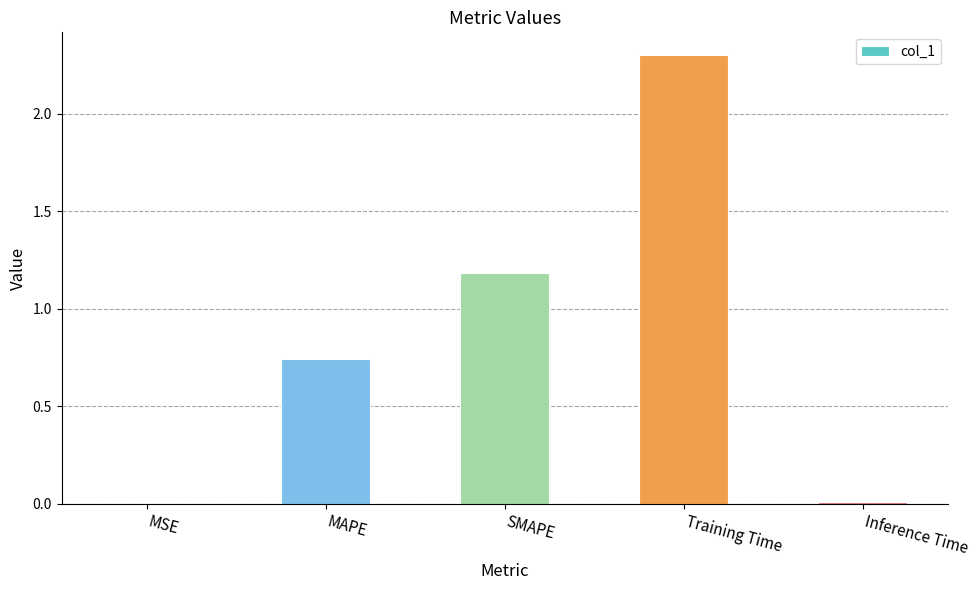

Is it true that the value at SMAPE is 1.2?

True